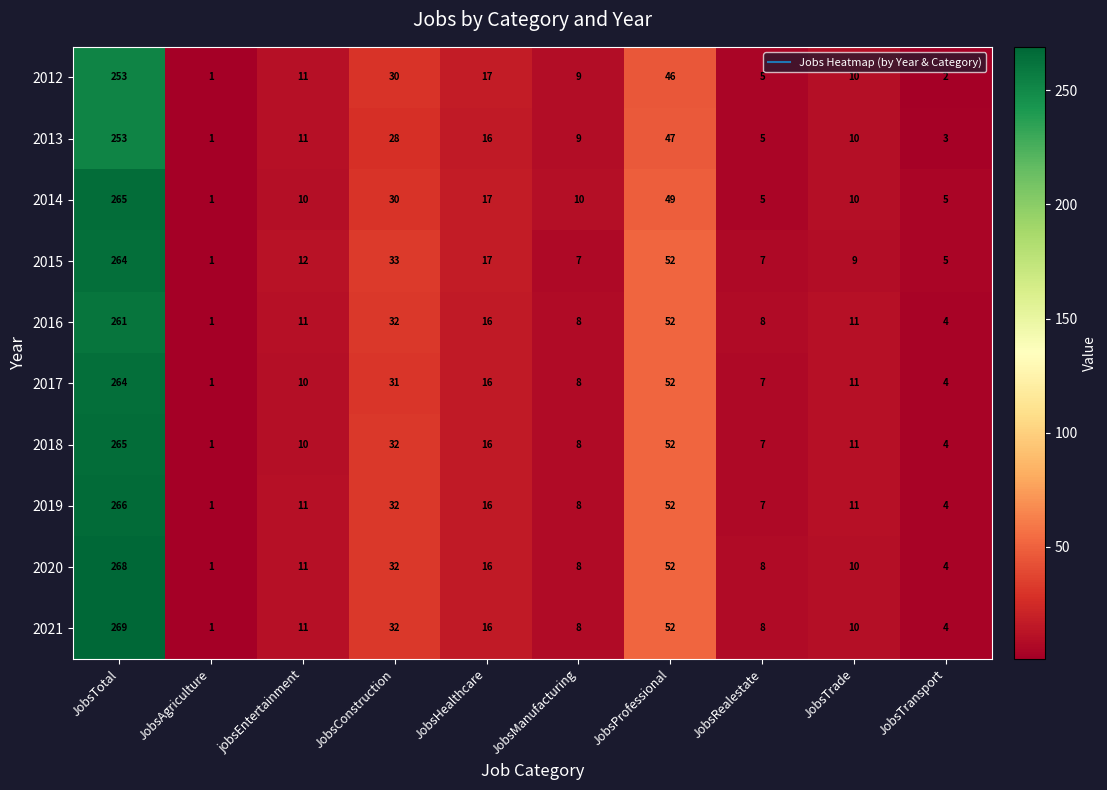

Between JobsAgriculture and jobsEntertainment, which series saw the biggest shift?

2015